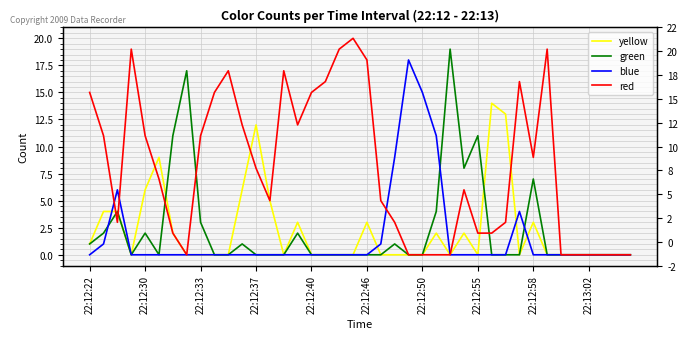

What is the sum of the yellow values at 25 and 39?

2